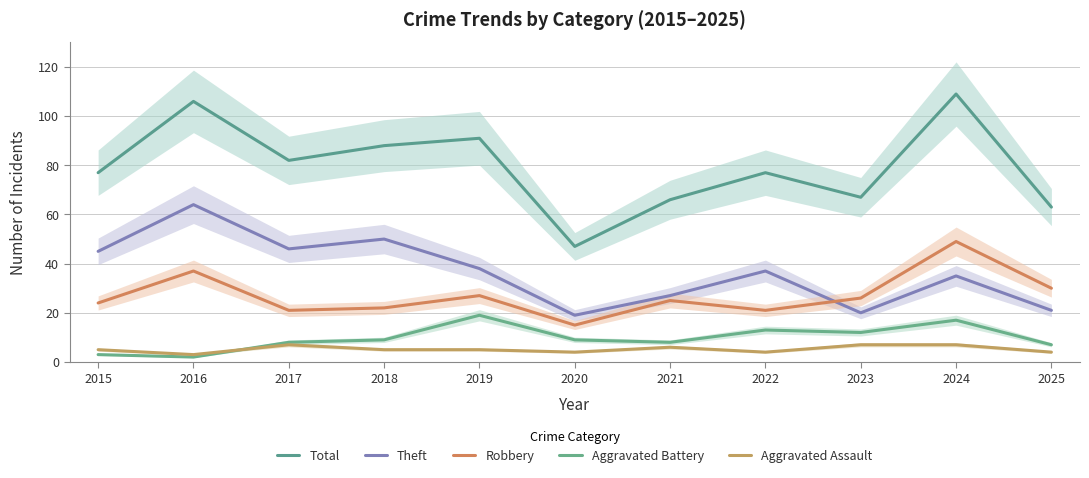

What is the greatest value displayed?

109